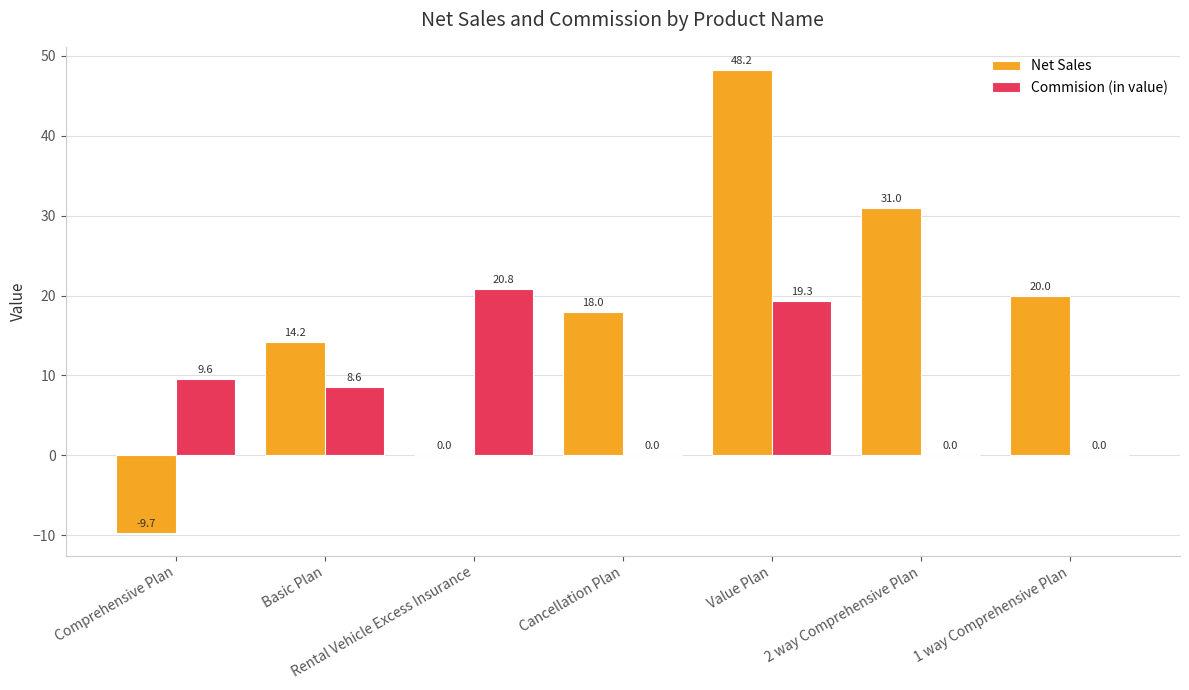

Count the Net Sales values in the range 0 to 31.

5